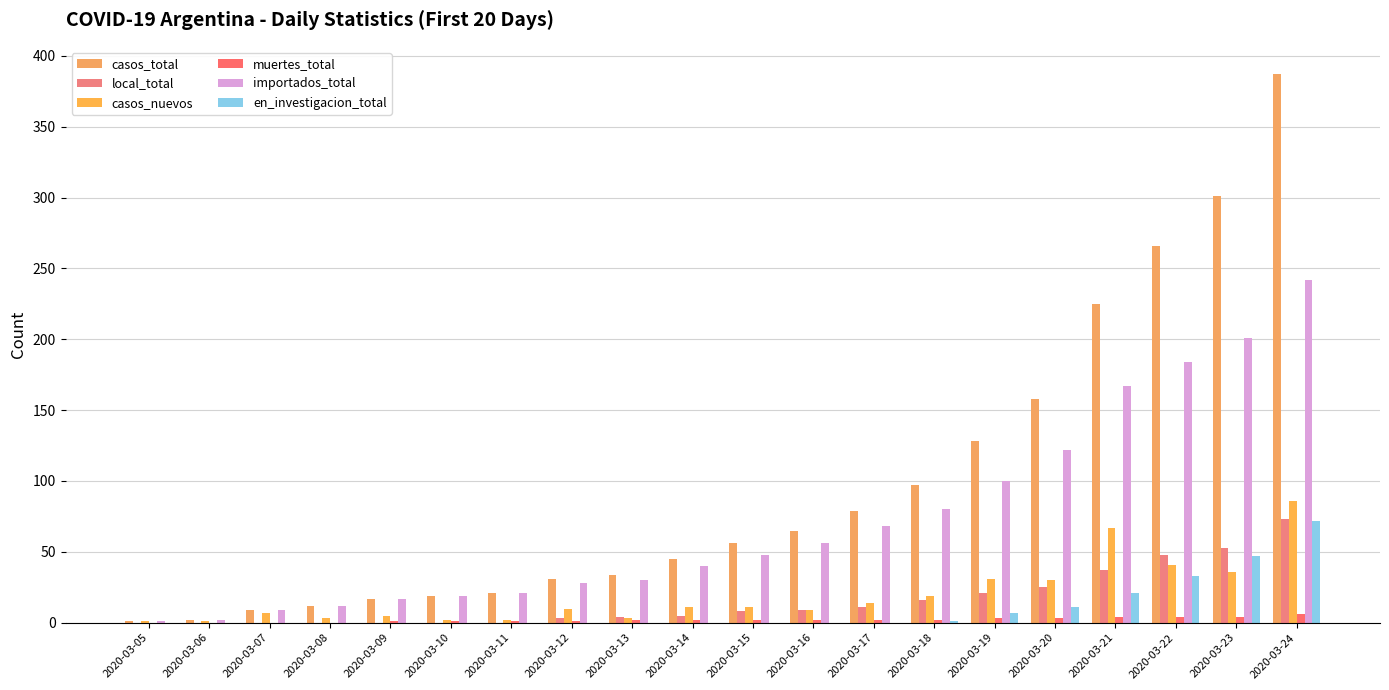

At how many categories does at least one series exceed 272?

2